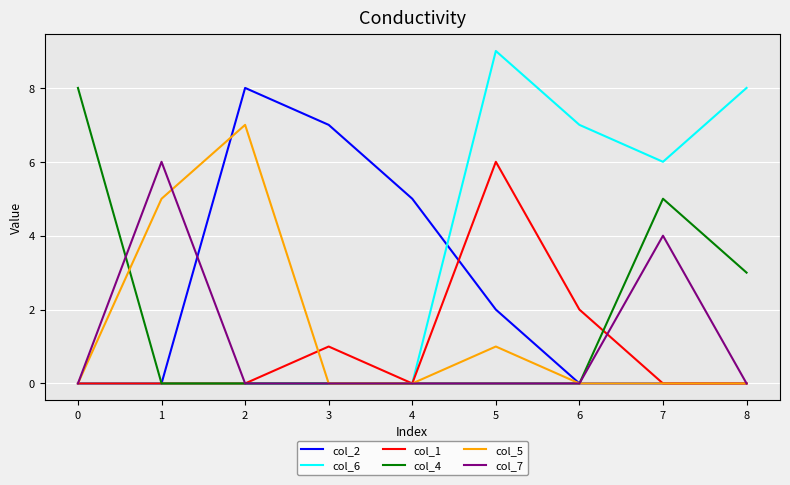

Is it true that col_7 equals 0 at 3?

True